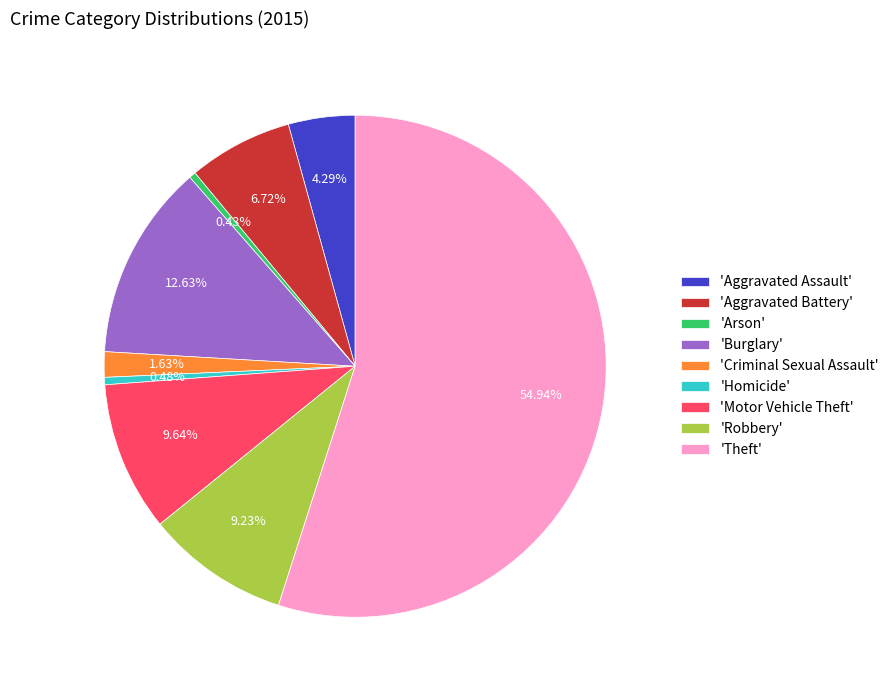

Which has a higher value, 'Aggravated Assault' or 'Arson'?

'Aggravated Assault'